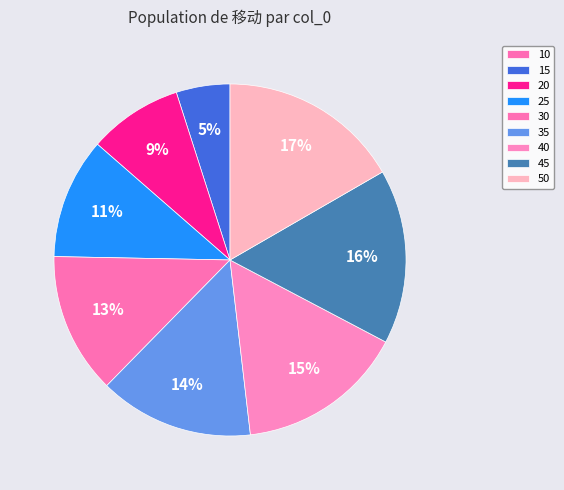

How much of the chart is everything except 50?

83.3%